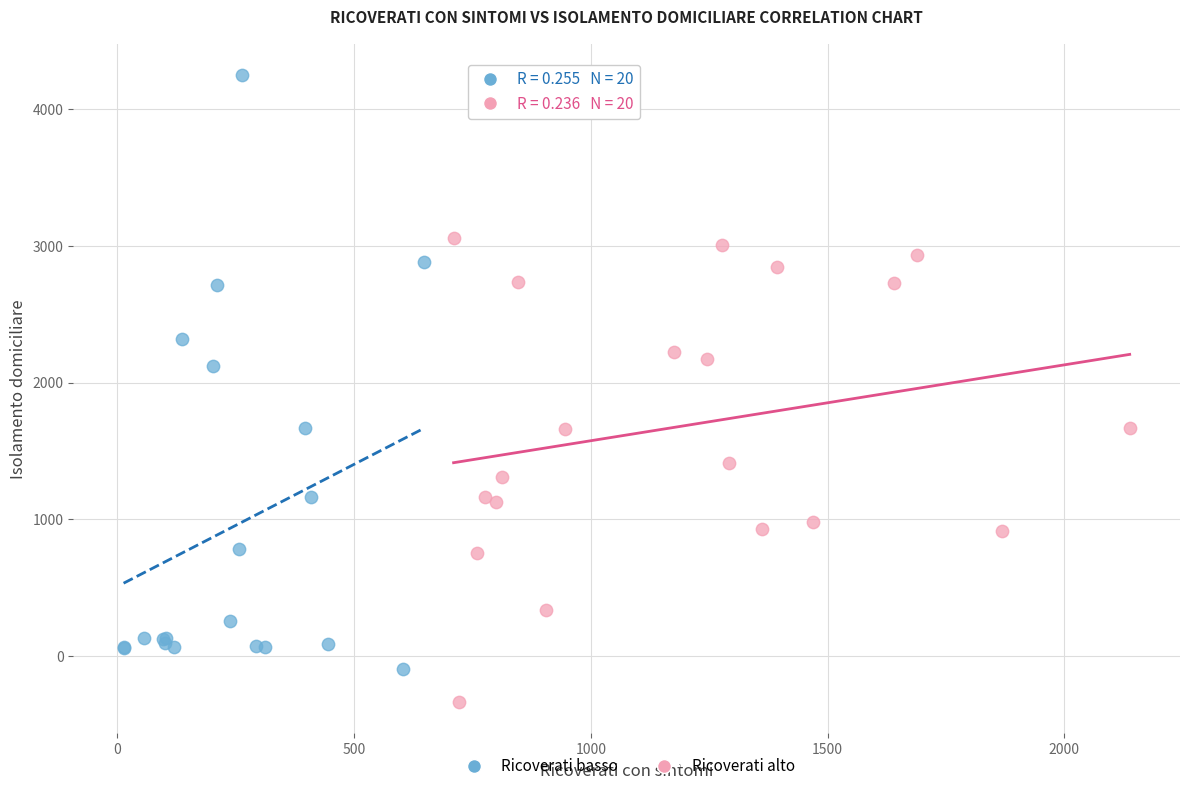

Which series contains the highest Y value?

Ricoverati basso